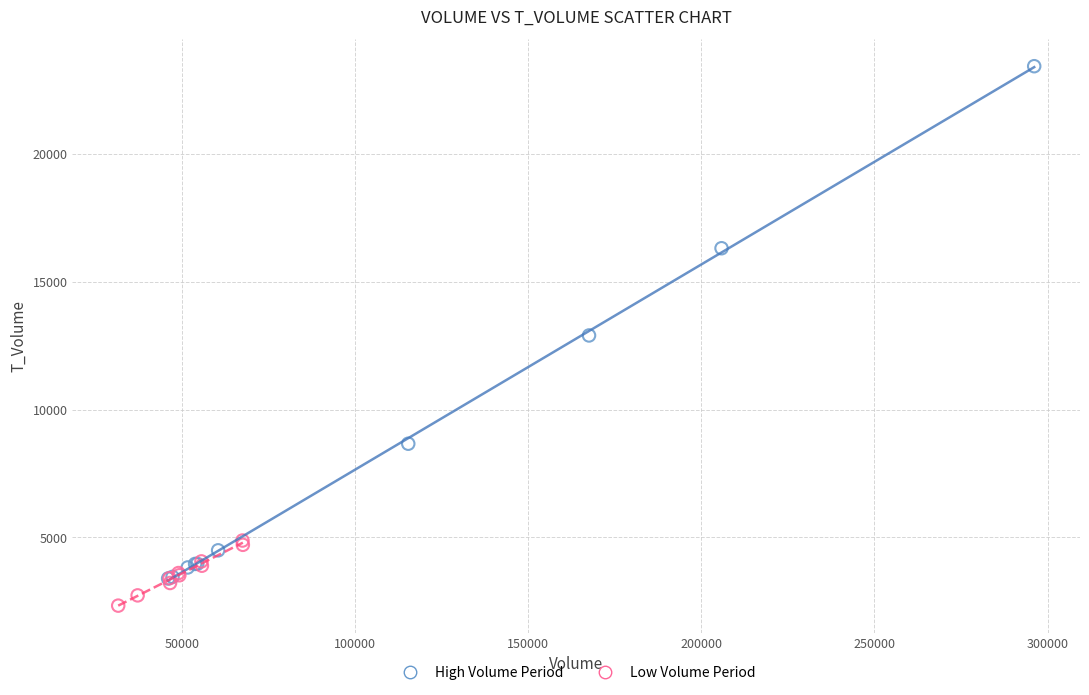

Which series contains the lowest Y value?

Low Volume Period